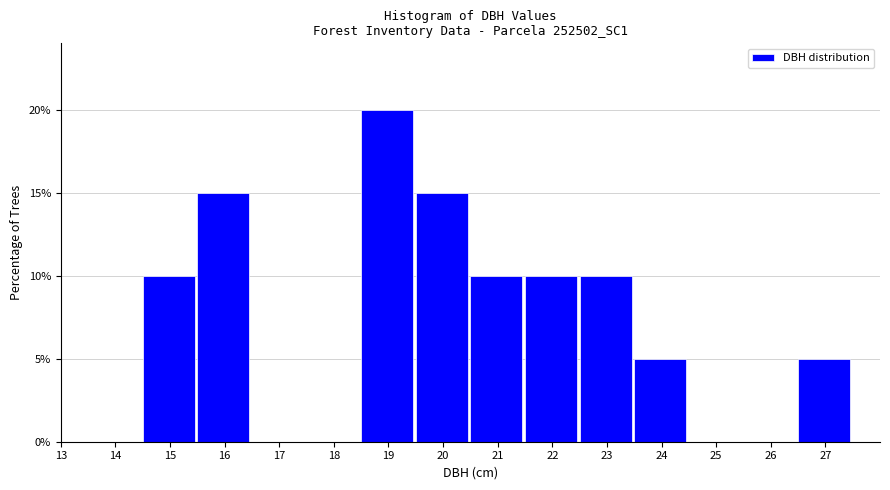

Reading left to right, list every bar in this chart as the range it spans on the x-axis followed by its height. The values are not printed on the chart, so give them approximately, as read against the axis.

13.5 to 14.5: 0
14.5 to 15.5: 10
15.5 to 16.5: 15
16.5 to 17.5: 0
17.5 to 18.5: 0
18.5 to 19.5: 20
19.5 to 20.5: 15
20.5 to 21.5: 10
21.5 to 22.5: 10
22.5 to 23.5: 10
23.5 to 24.5: 5
24.5 to 25.5: 0
25.5 to 26.5: 0
26.5 to 27.5: 5